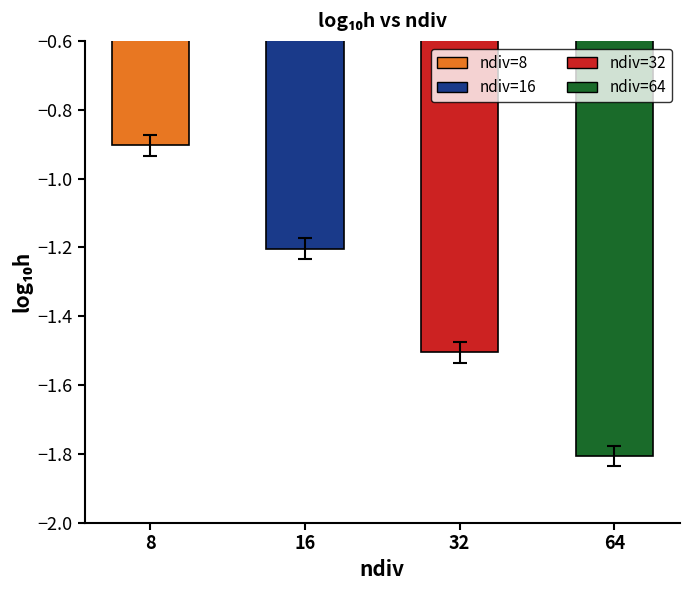

Where is the data nearest to the value -1?

8